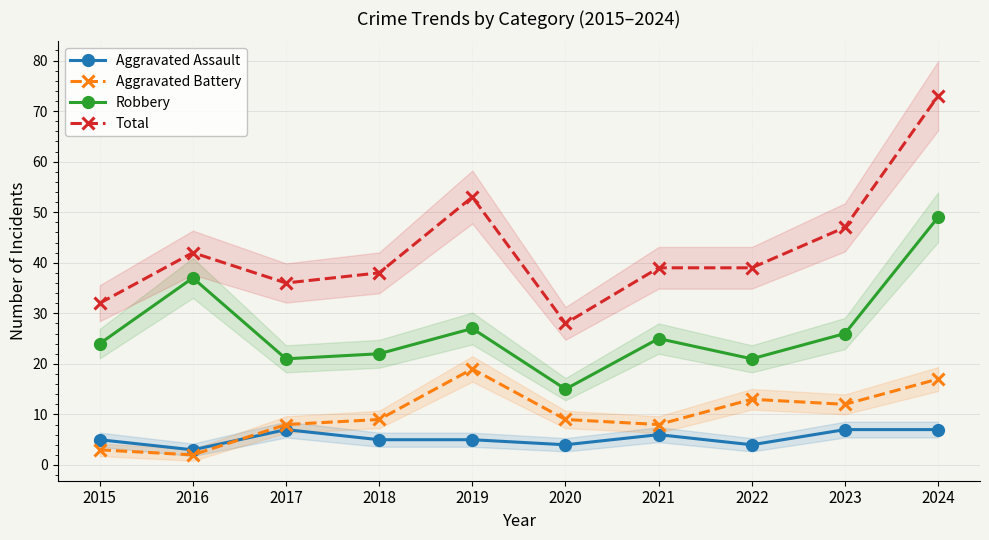

Reading left to right, what are all the values shown in this chart?

Aggravated Assault: 5	3	7	5	5	4	6	4	7	7
Aggravated Battery: 3	2	8	9	19	9	8	13	12	17
Robbery: 24	37	21	22	27	15	25	21	26	49
Total: 32	42	36	38	53	28	39	39	47	73